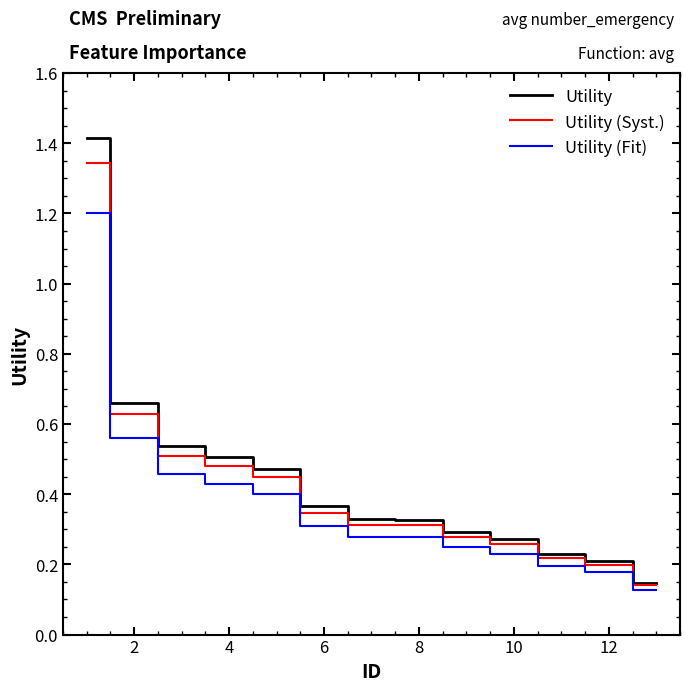

True or false: Utility (Fit) and Utility cross at least once.

False